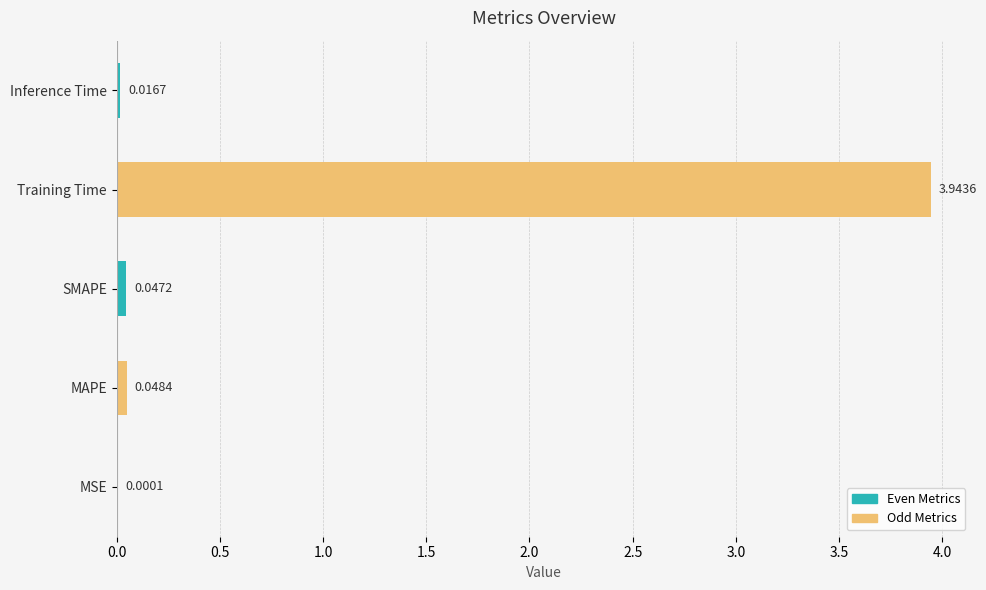

Where is the data nearest to the value 1?

MAPE